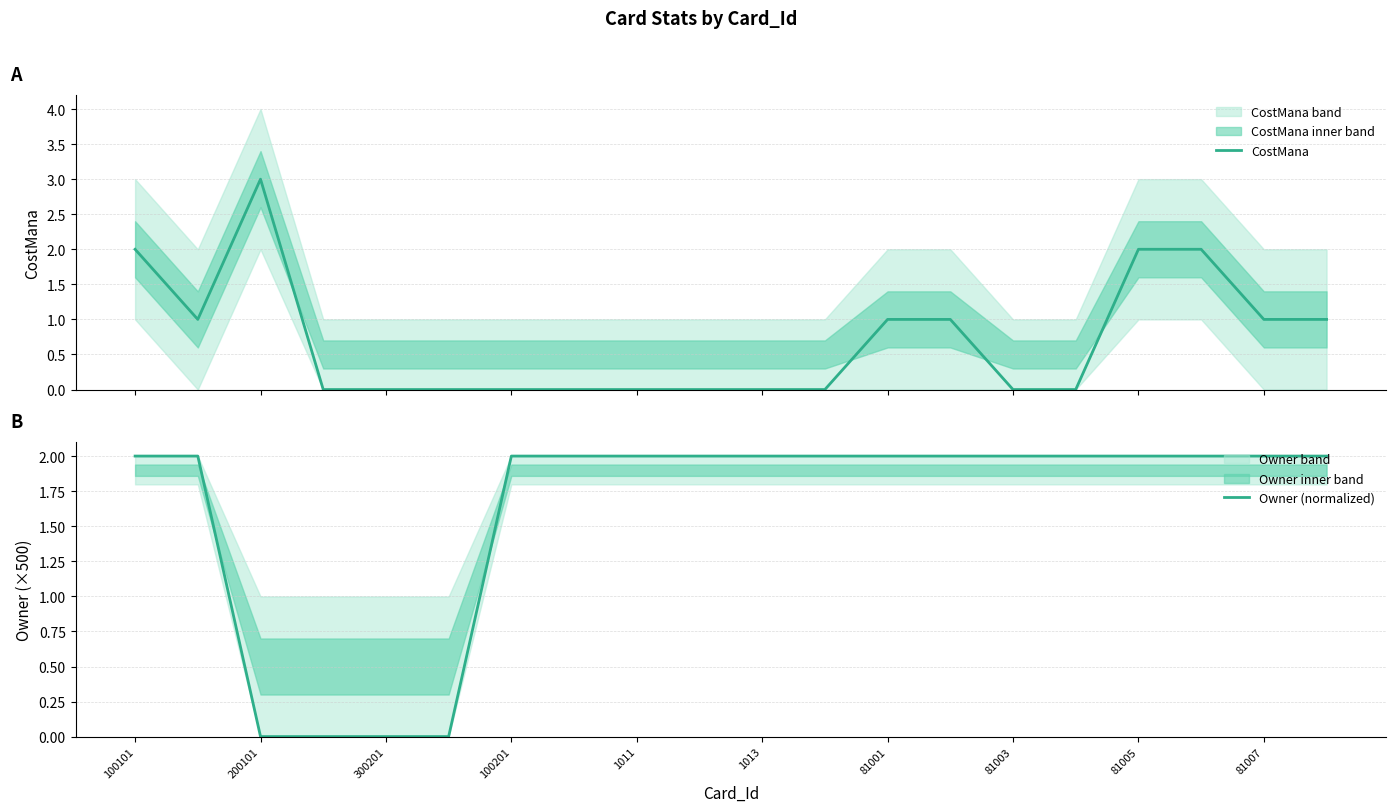

What is the sum of all Owner (normalized) values?

32.0